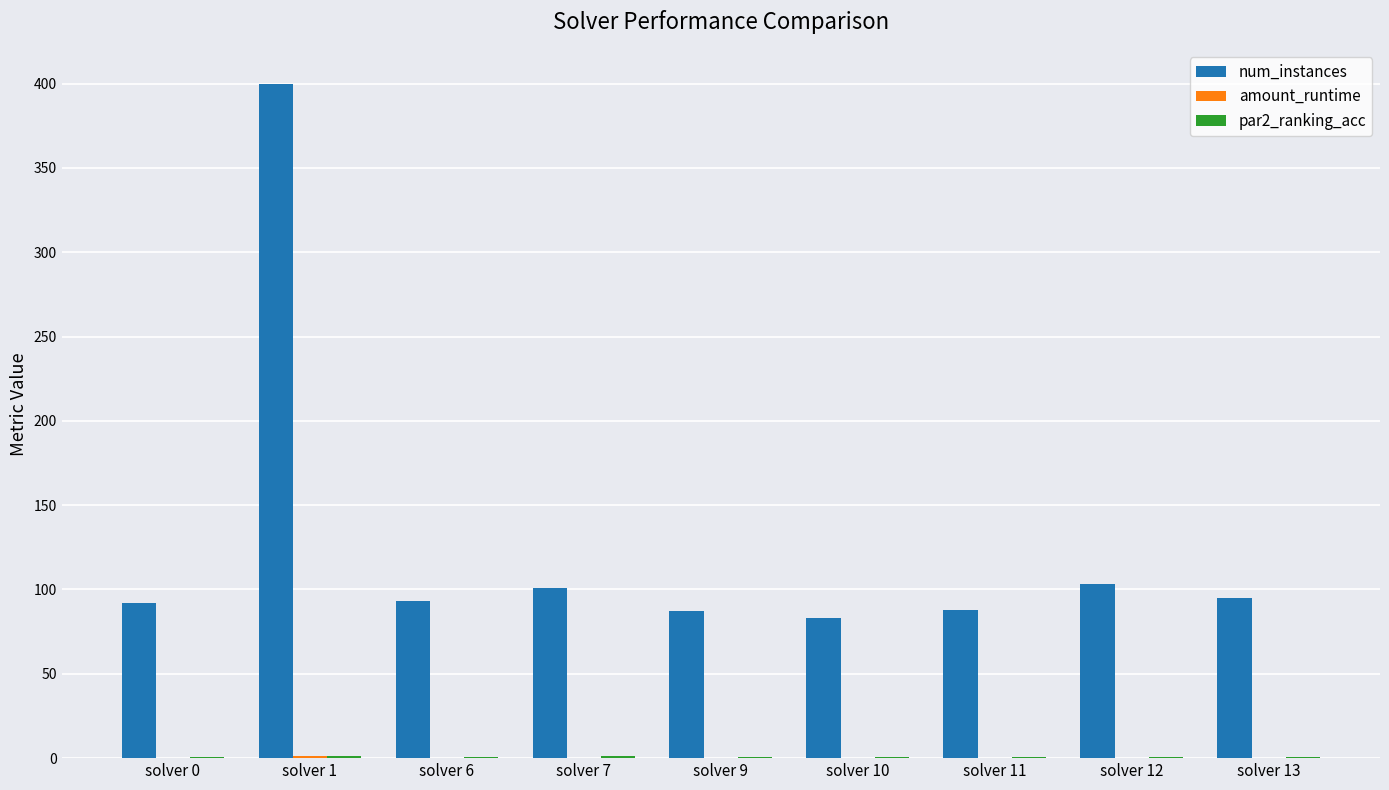

Which category has the highest value across all series?

solver 1